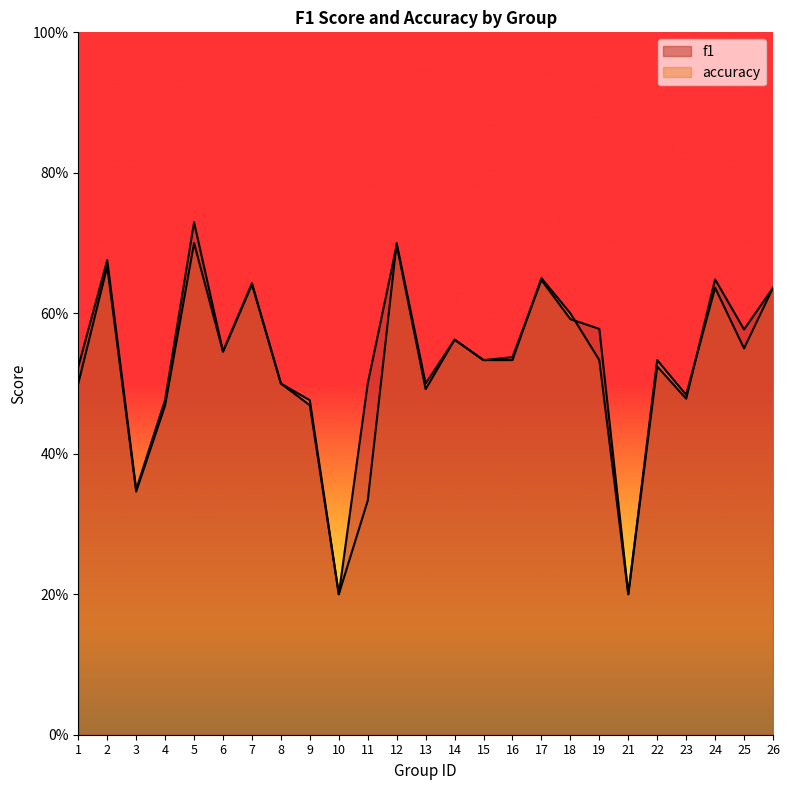

Which series ends up on top after the final intersection of f1 and accuracy?

f1